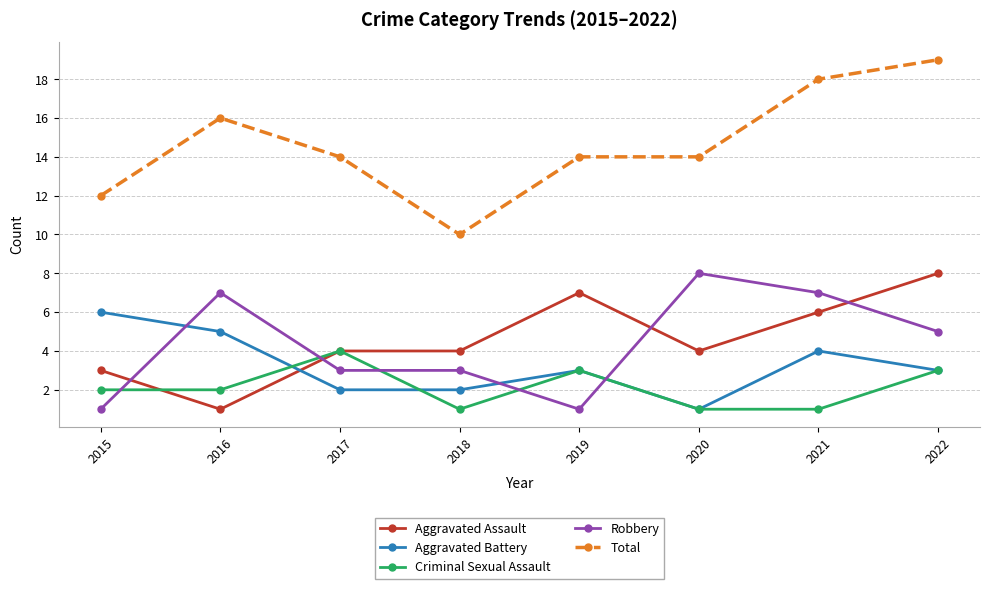

What is the difference between the maximum and second lowest values in the Robbery series?

7